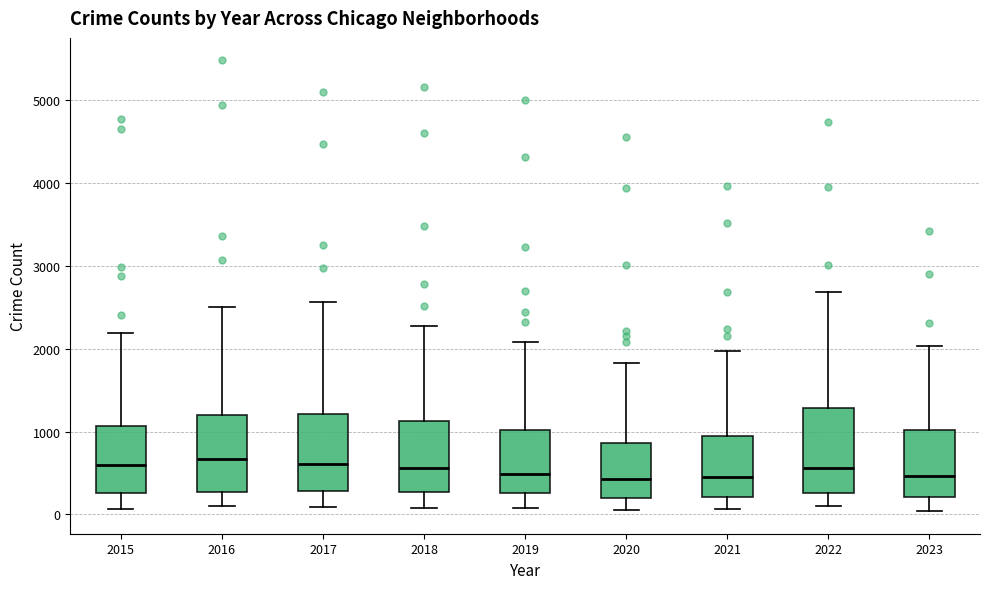

Reading left to right, read every box against the y-axis: the position of its median line, the range the box covers, and the ends of its whiskers. The values are not printed on the chart, so give them approximately, as read against the axis.

2015: median 600, box 300 to 1100, whiskers 100 to 2200
2016: median 700, box 300 to 1200, whiskers 100 to 2500
2017: median 600, box 300 to 1200, whiskers 100 to 2600
2018: median 600, box 300 to 1100, whiskers 100 to 2300
2019: median 500, box 300 to 1000, whiskers 100 to 2100
2020: median 400, box 200 to 900, whiskers 100 to 1800
2021: median 500, box 200 to 900, whiskers 100 to 2000
2022: median 600, box 300 to 1300, whiskers 100 to 2700
2023: median 500, box 200 to 1000, whiskers 0 to 2000